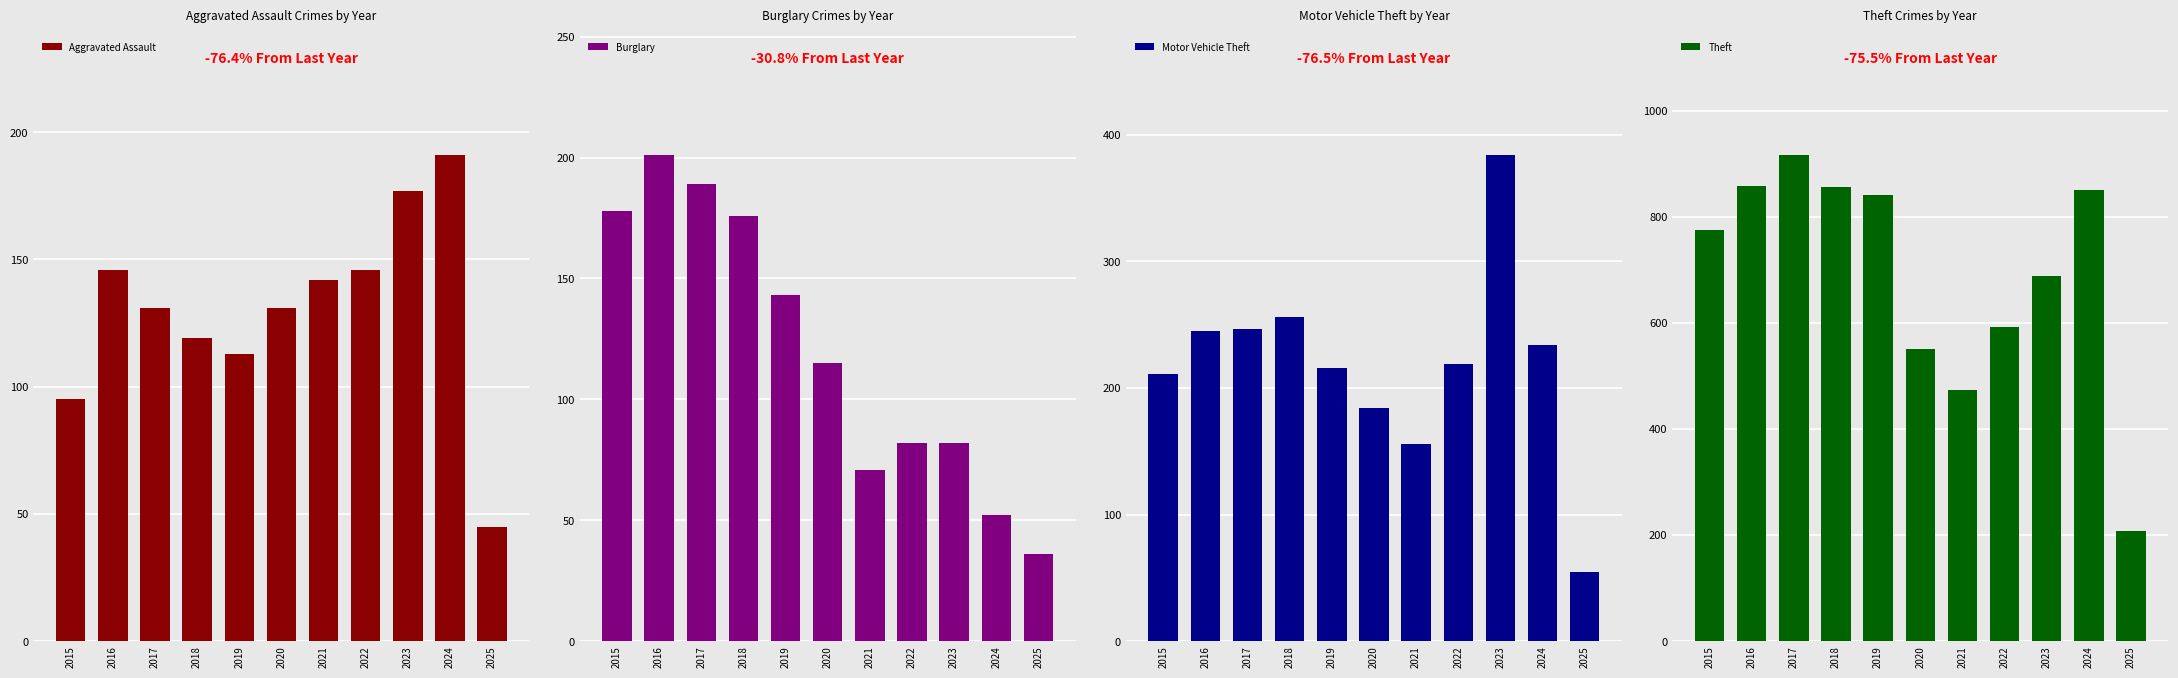

At which category is the sum across all series the highest?

2017